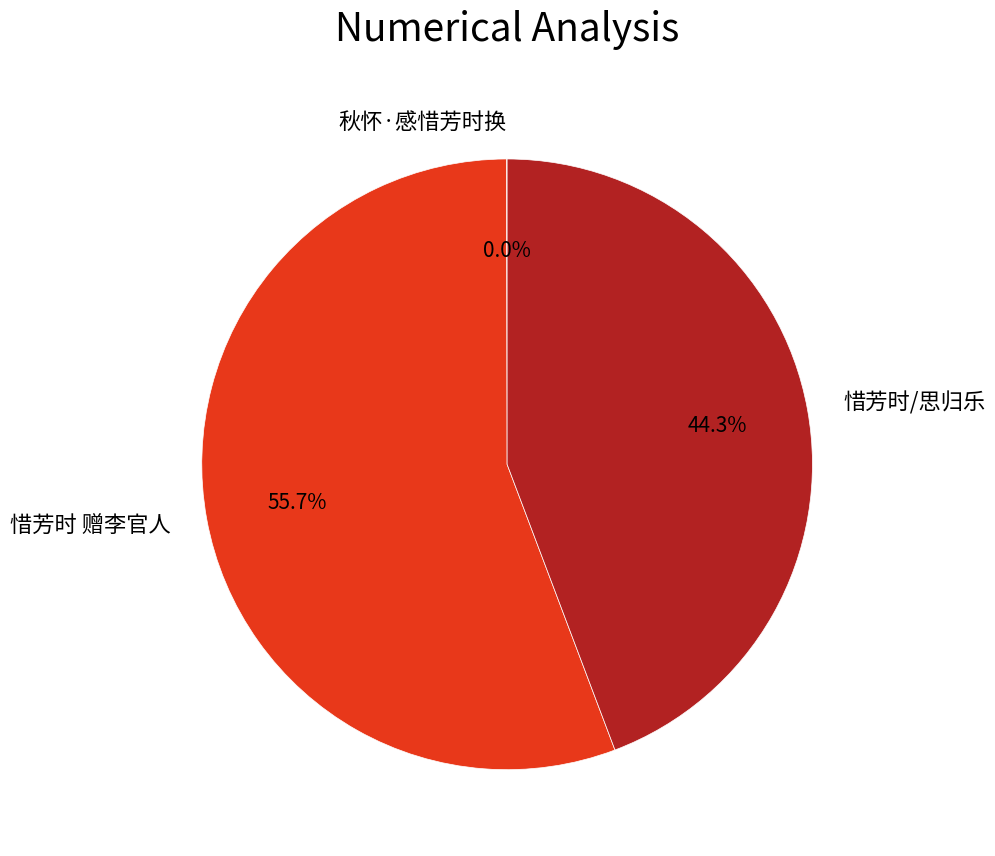

Which has a higher value, 惜芳时/思归乐 or 惜芳时 赠李官人?

惜芳时 赠李官人